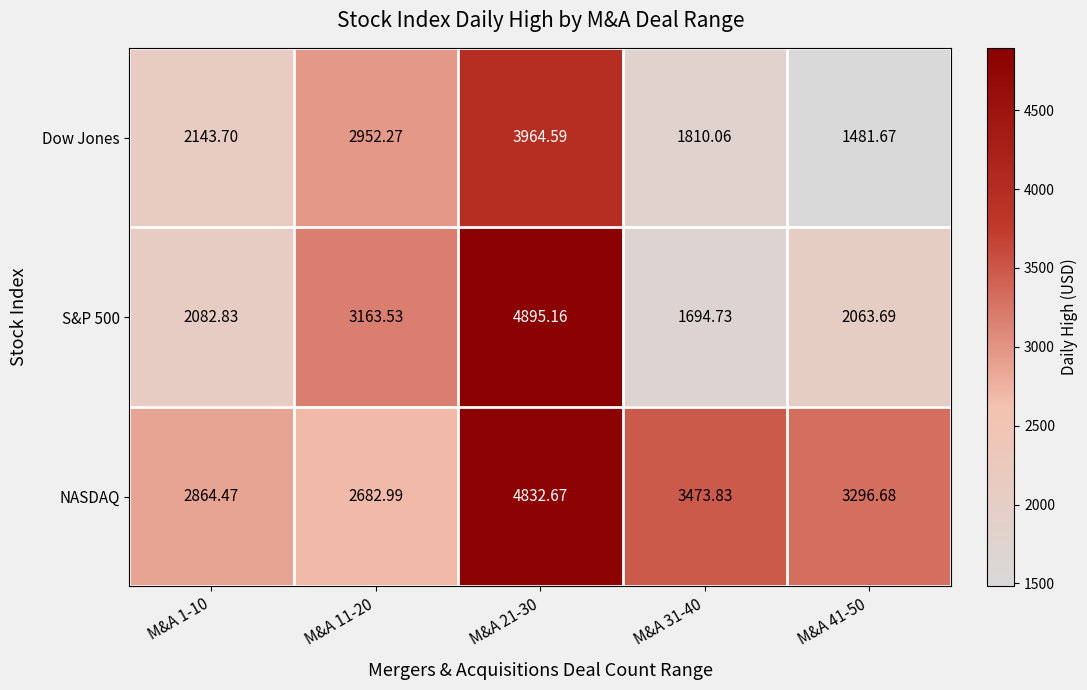

At which category is the sum across all series the highest?

M&A 21-30